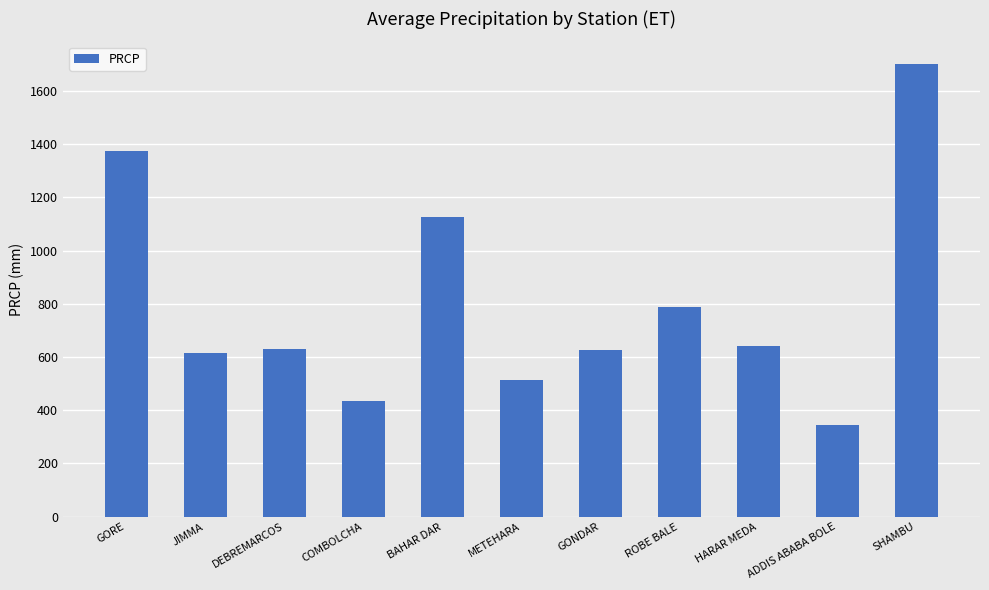

What is the smallest value displayed?

343.4